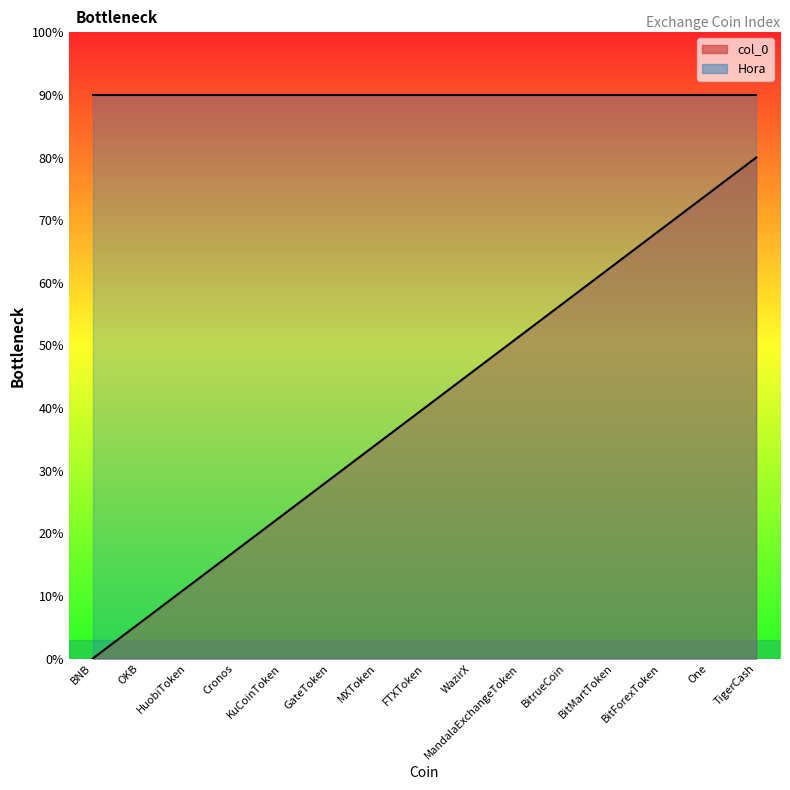

Where does the data first go above 8?

WazirX